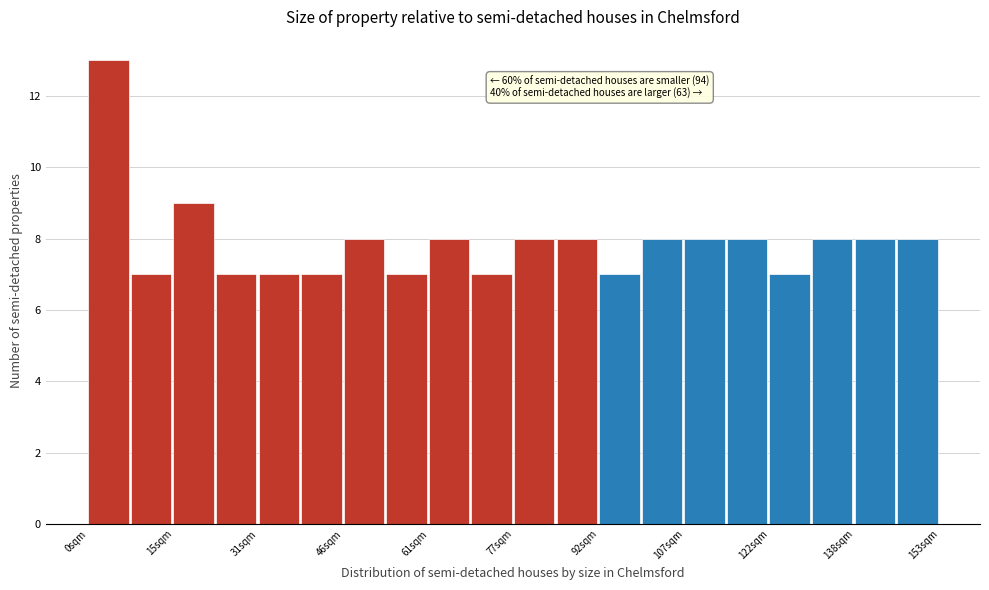

Read against the x-axis, roughly where is the centre of the tallest bar?

4